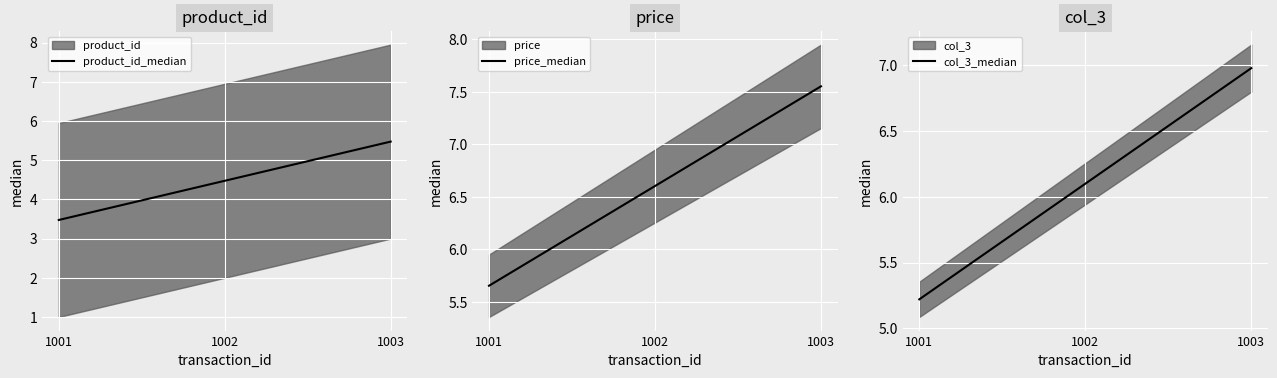

The value of product_id_median at 1003 is 1.9. True or false?

False